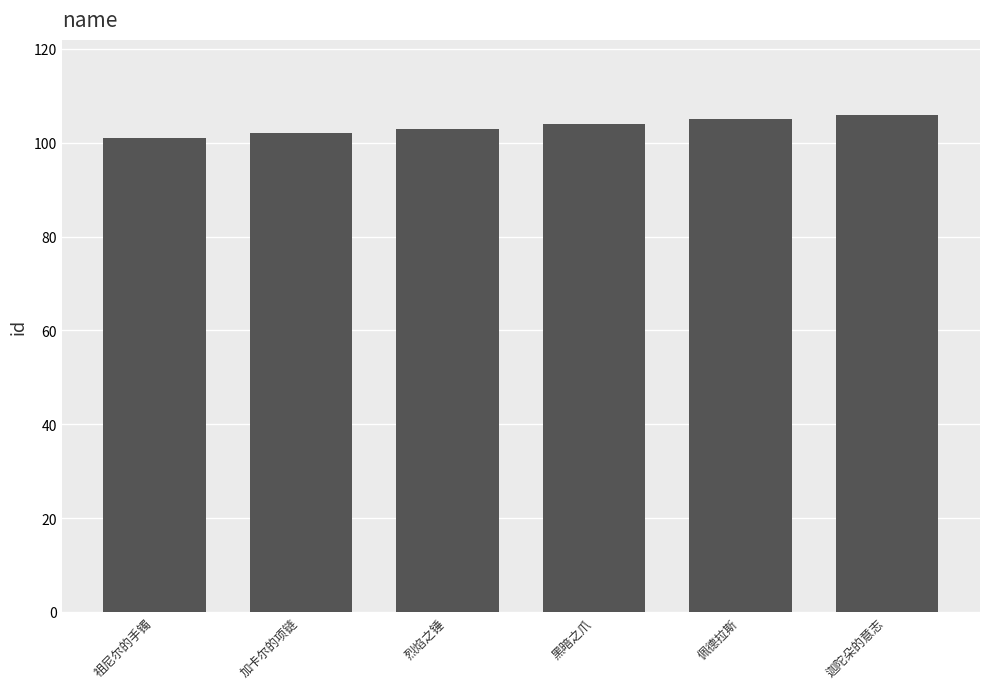

What is the average value?

104